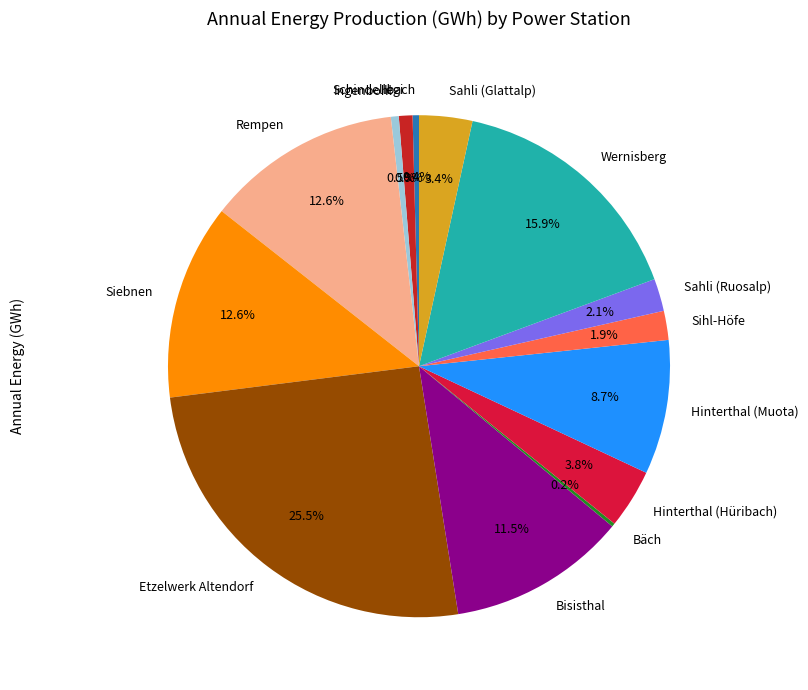

Is there any slice that represents more than half of the pie?

No